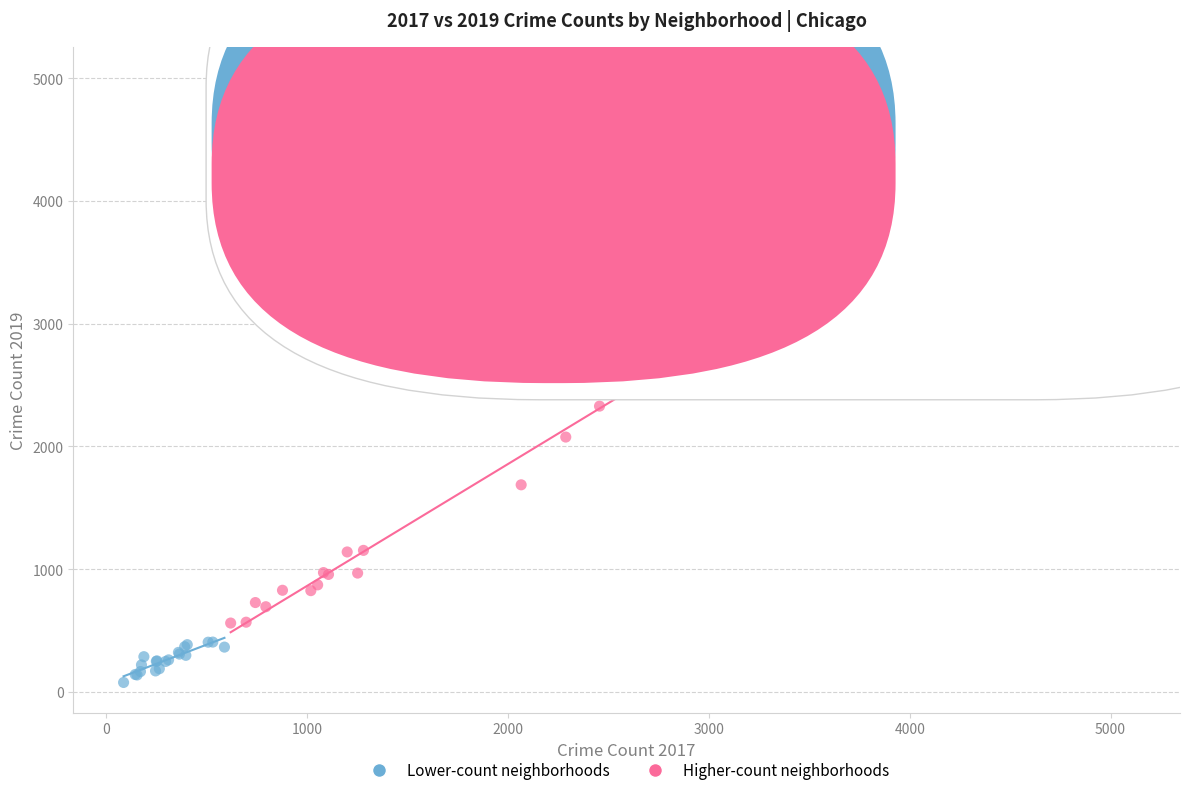

Which series contains the lowest Y value?

Lower-count neighborhoods